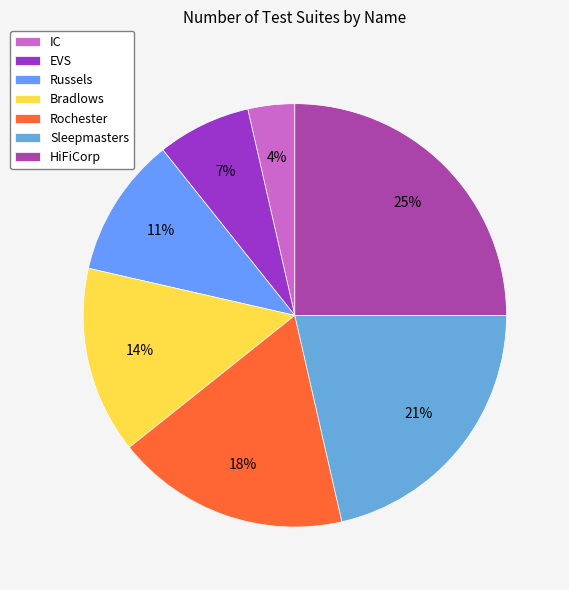

How many segments does this pie chart have?

7